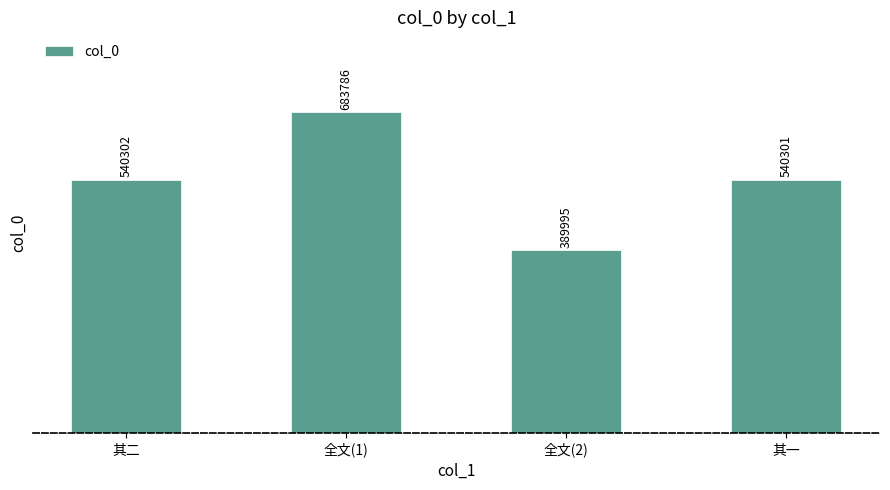

Count the number of categories in the chart.

4